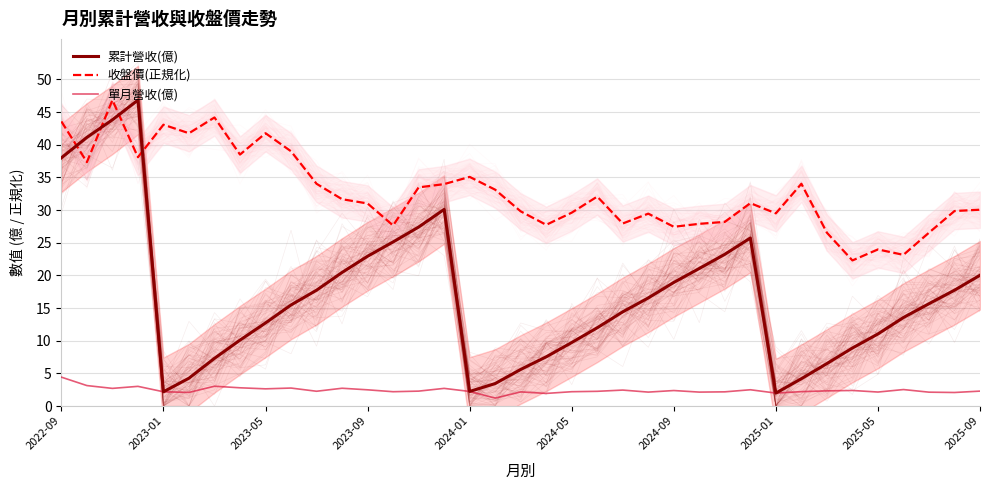

How many times do 收盤價(正規化) and 累計營收(億) cross each other?

4